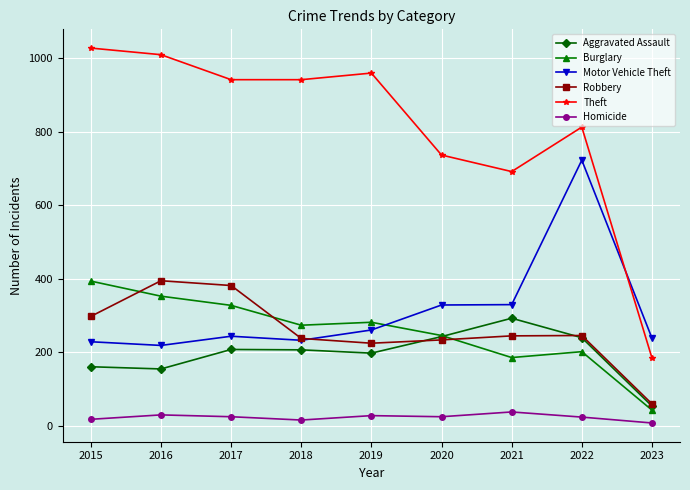

True or false: Theft has a value of 1027 at 2015.

True